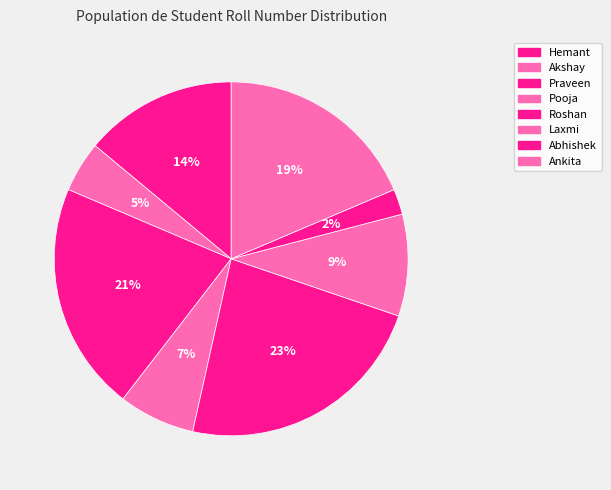

To the nearest percent, what is the average slice percentage?

12%